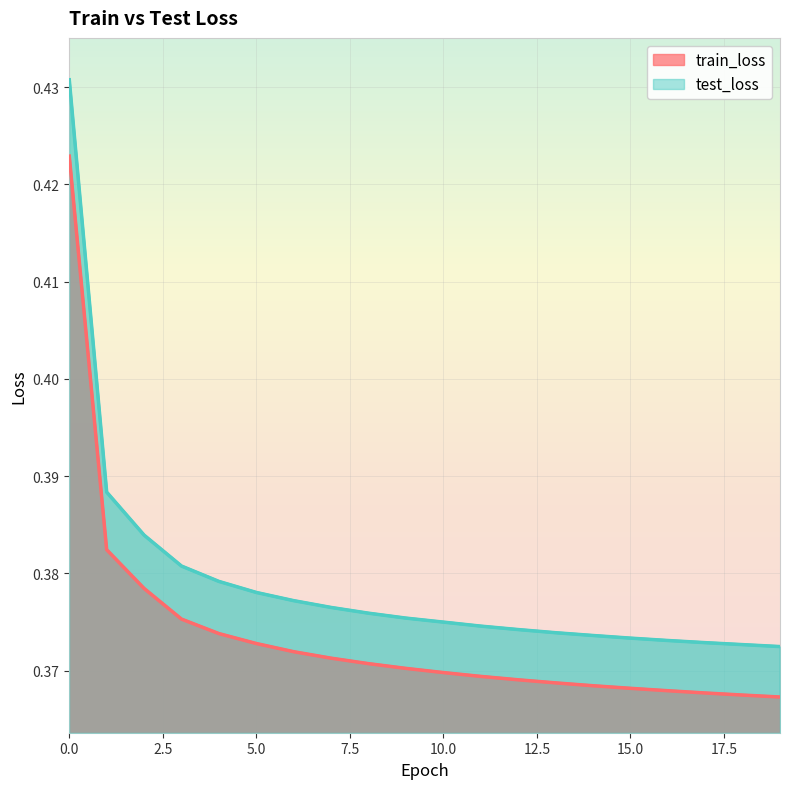

Rank the series at 8 from lowest to highest value.

train_loss, test_loss